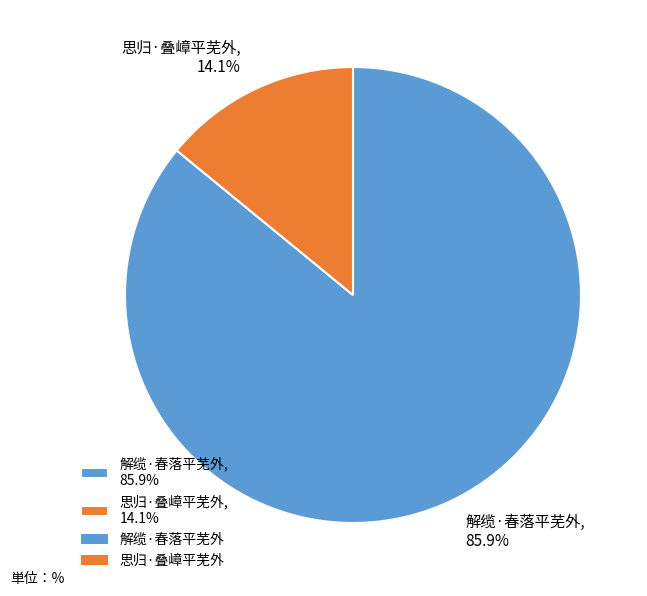

Rank the categories by value from highest to lowest.

解缆·春落平芜外, 思归·叠嶂平芜外